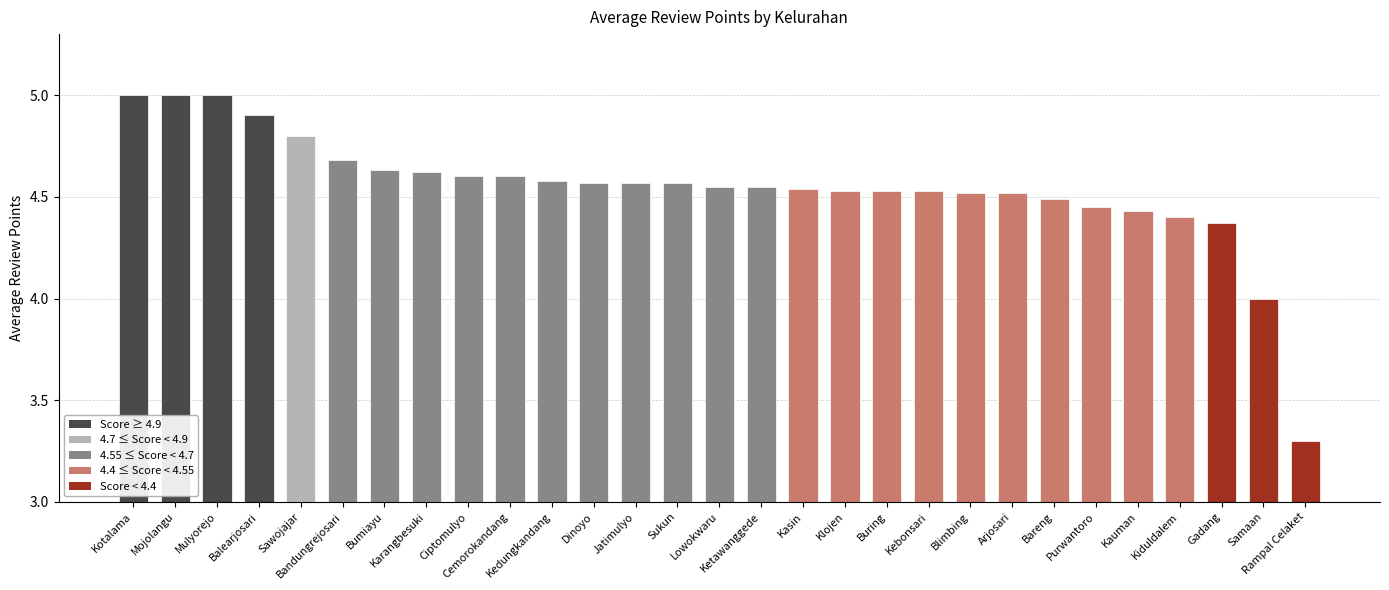

What is the smallest value displayed?

3.3